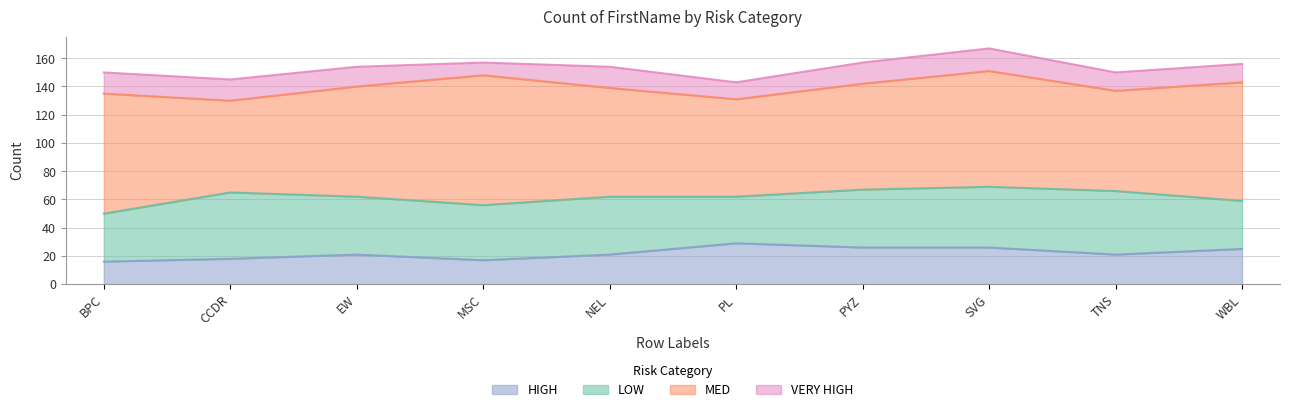

The value of HIGH at EW is 12. True or false?

False